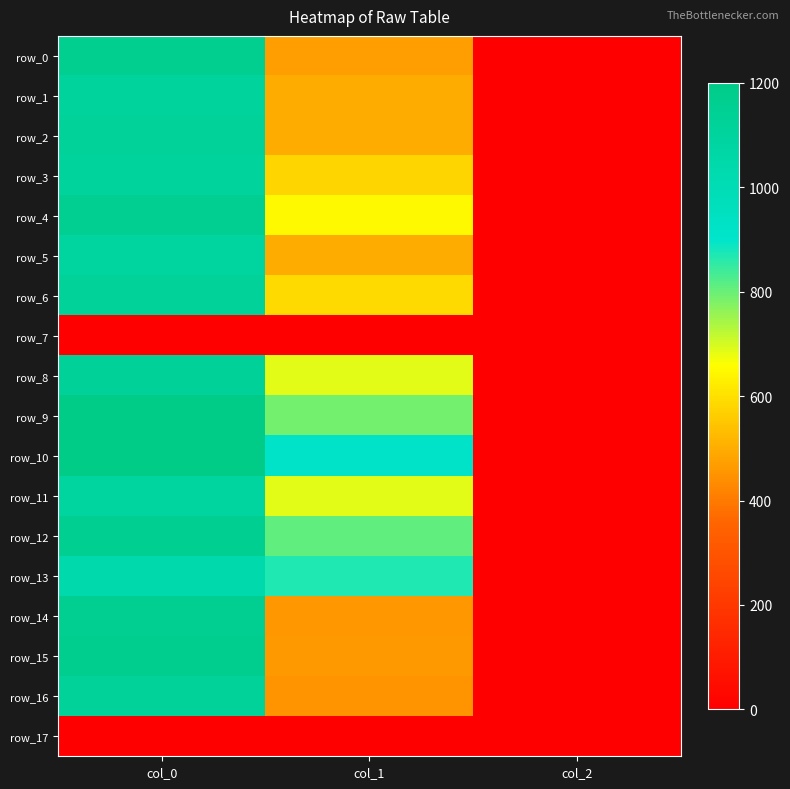

True or false: row_12 has a value of 2.0 at col_2.

True